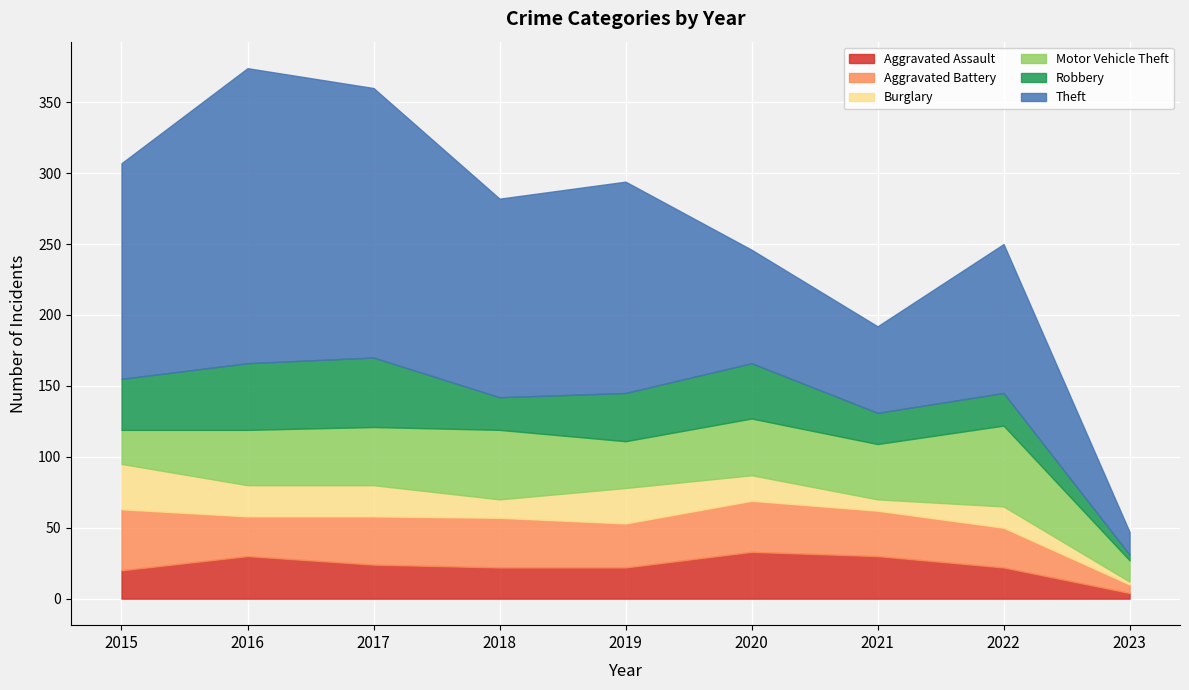

What is the sum of all Aggravated Assault values?

207